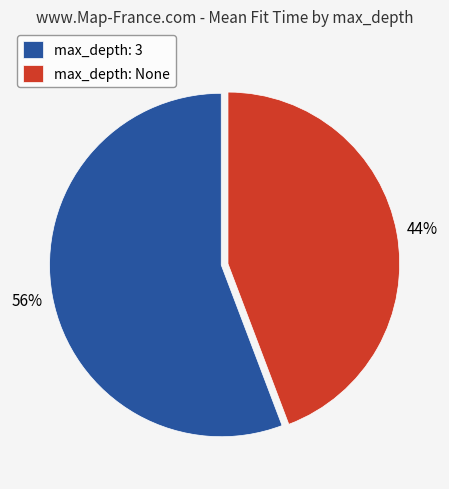

To the nearest percent, what percentage of the pie is max_depth: None?

44%